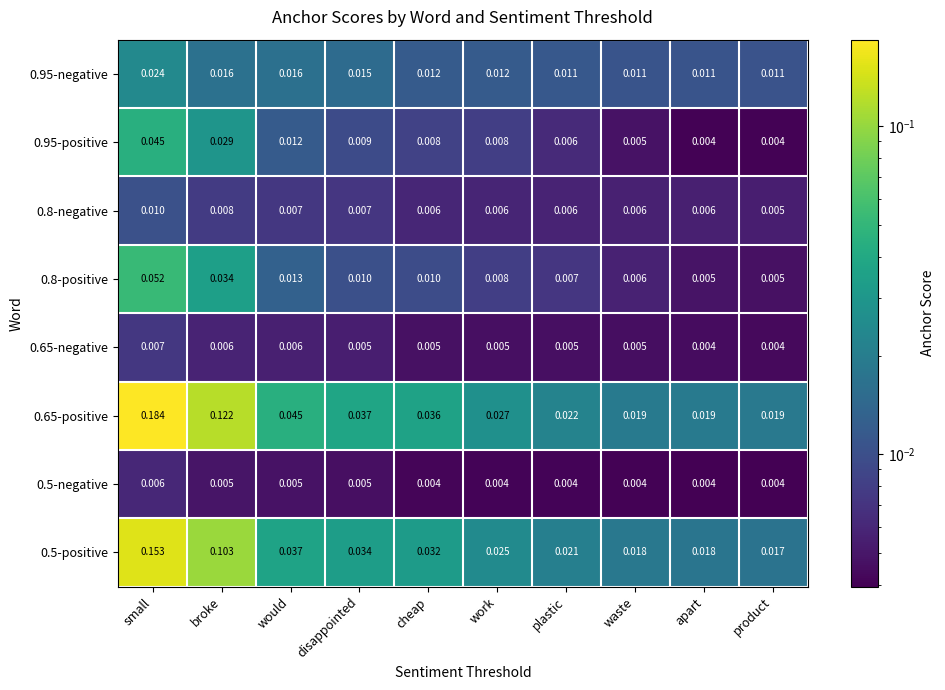

Is the value of 0.8-negative at would greater than the value of 0.65-negative at would?

Yes